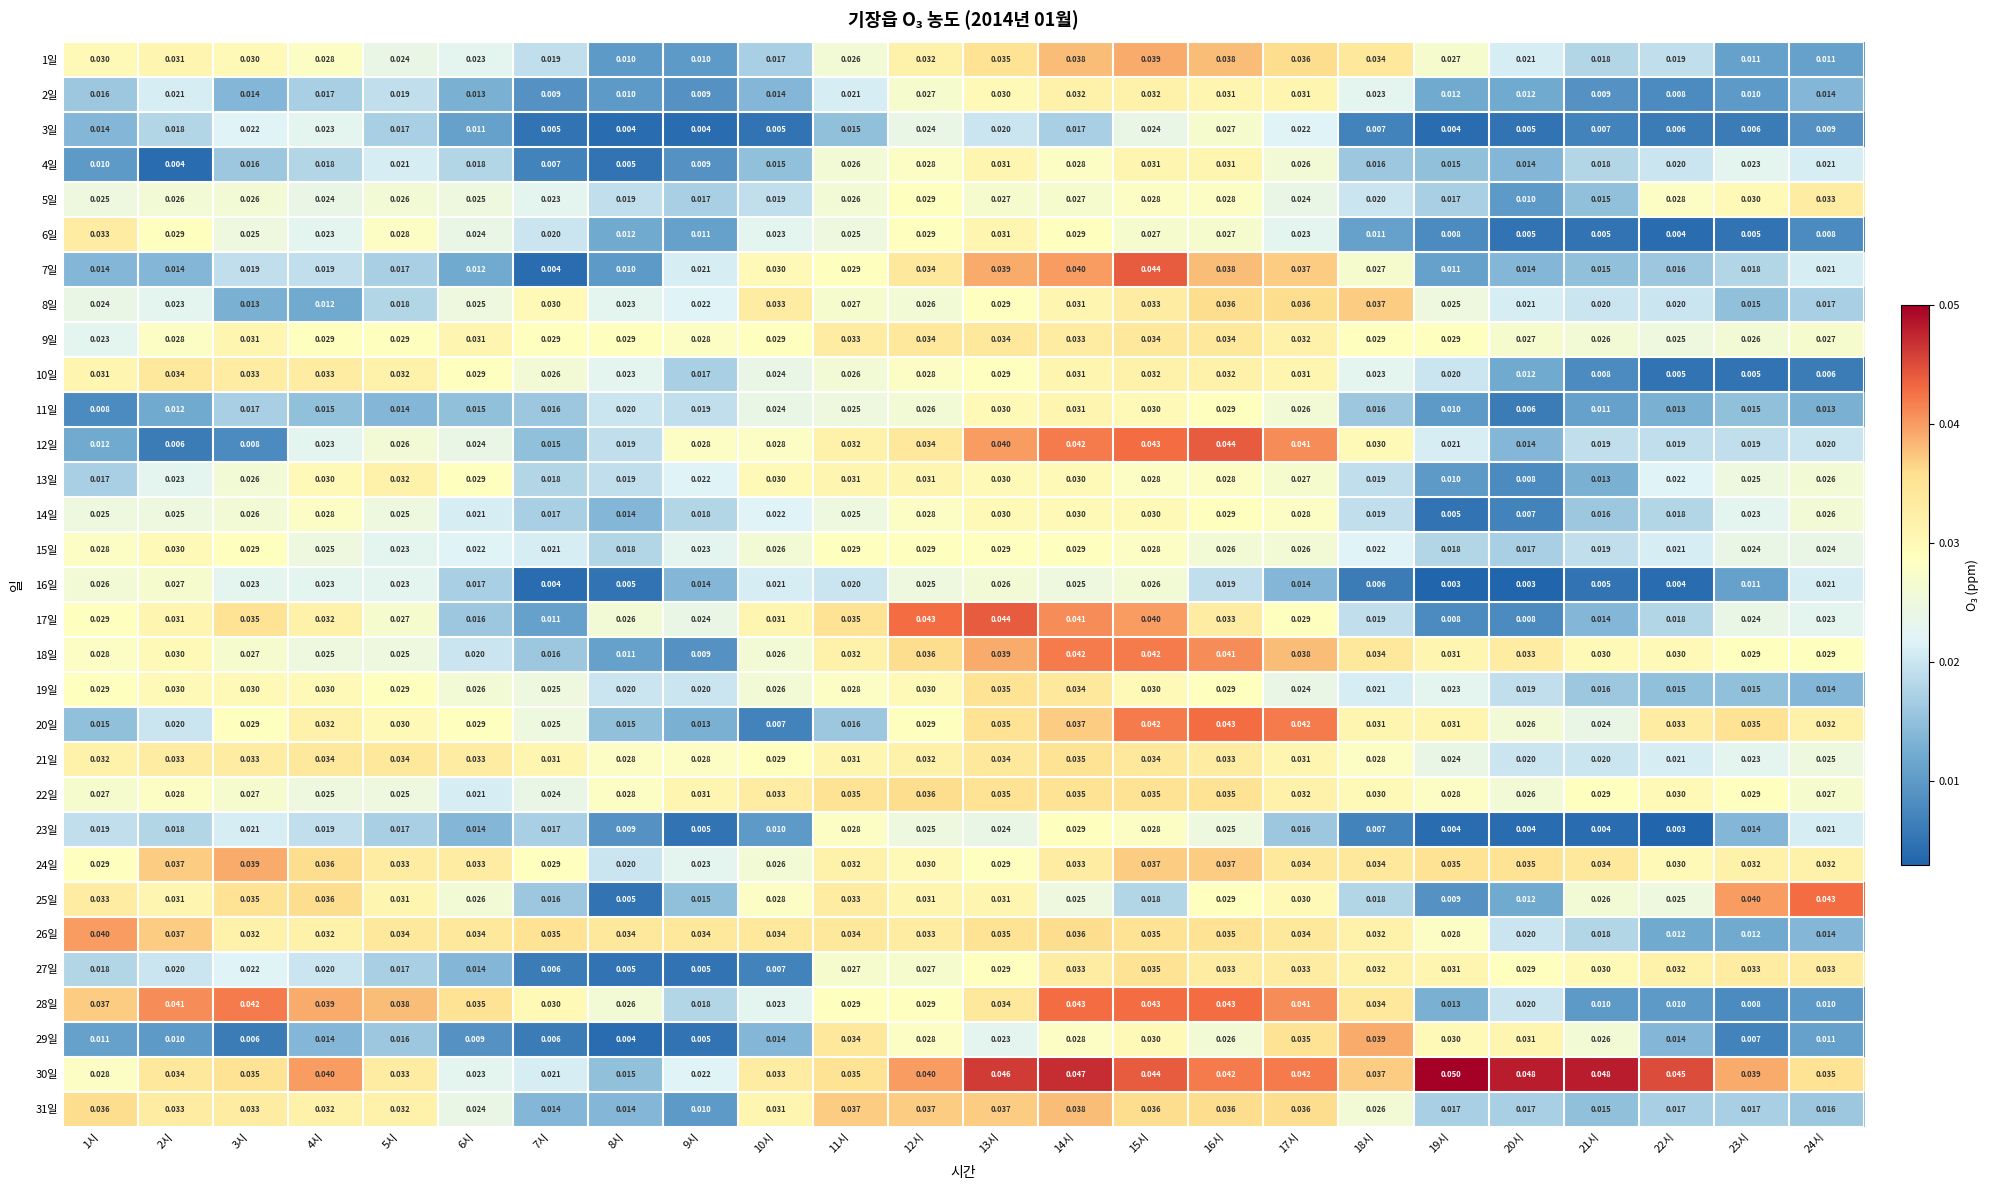

Is the value of 4일 at 4시 greater than the value of 31일 at 18시?

No